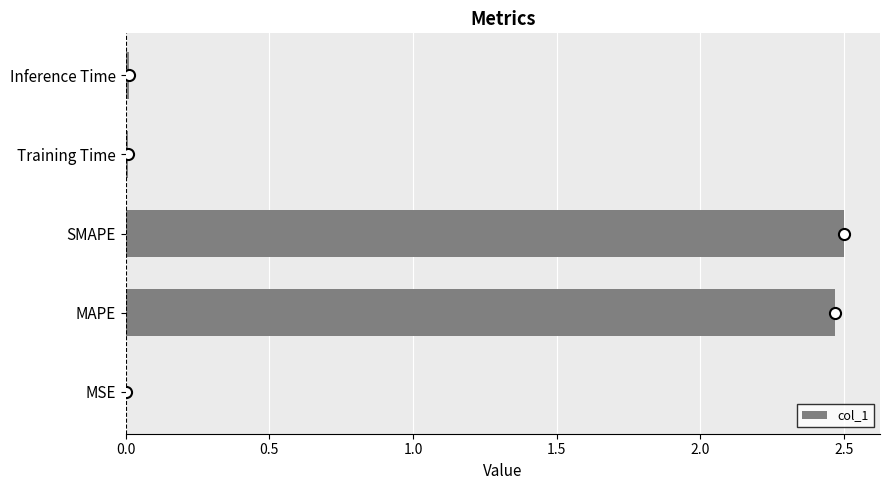

The value at SMAPE is 1.4. True or false?

False